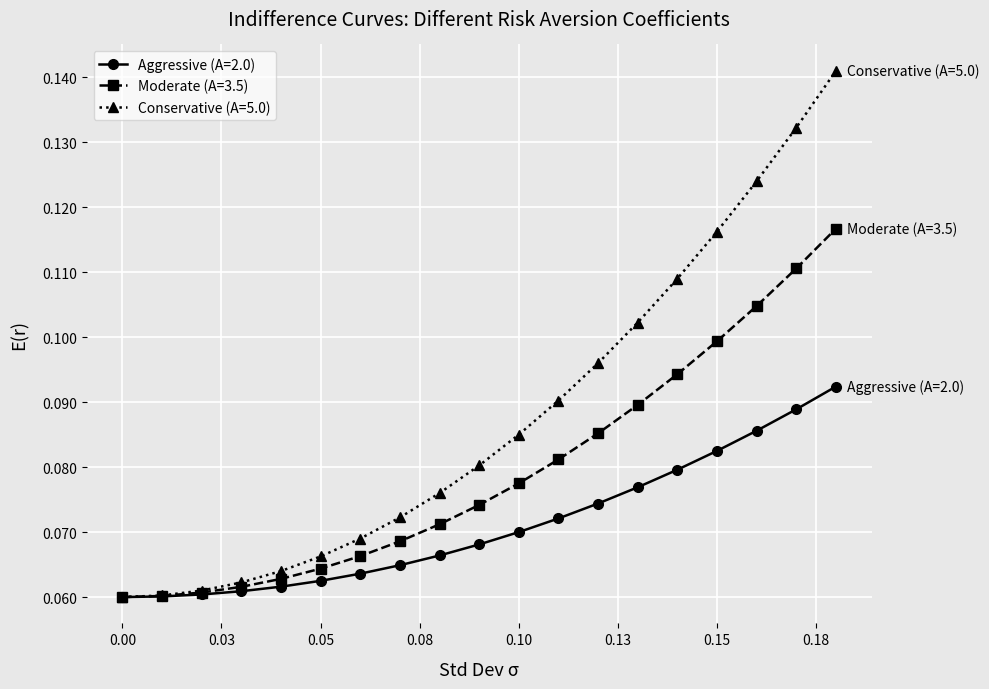

How many Moderate (A=3.5) values are between 0 and 1?

19